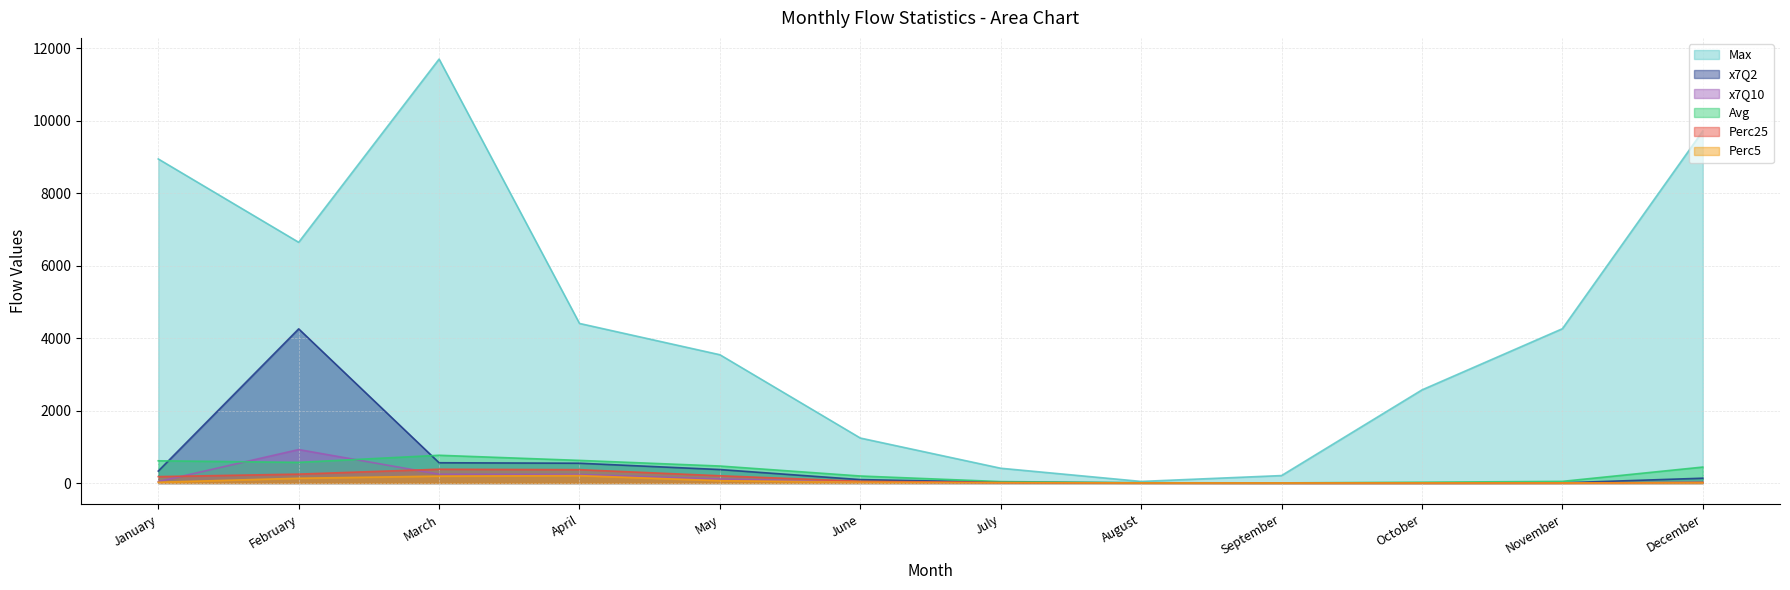

Which category has the highest value in the x7Q10 series?

February